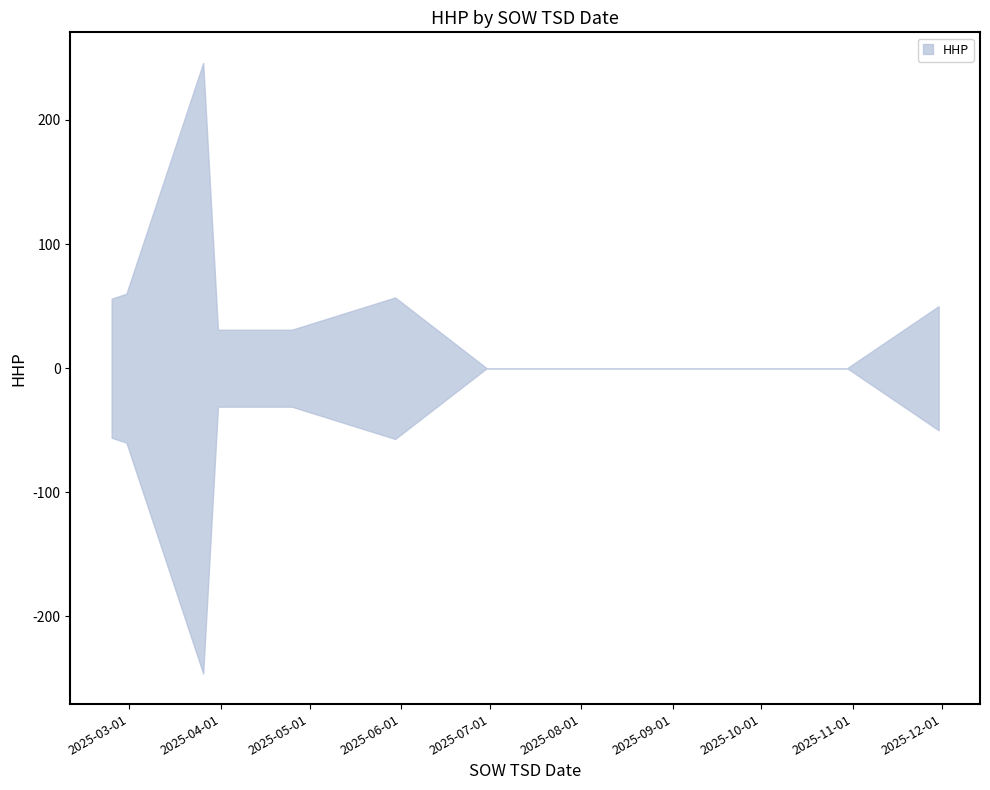

True or false: HHP_lower and HHP_upper intersect in this chart.

False